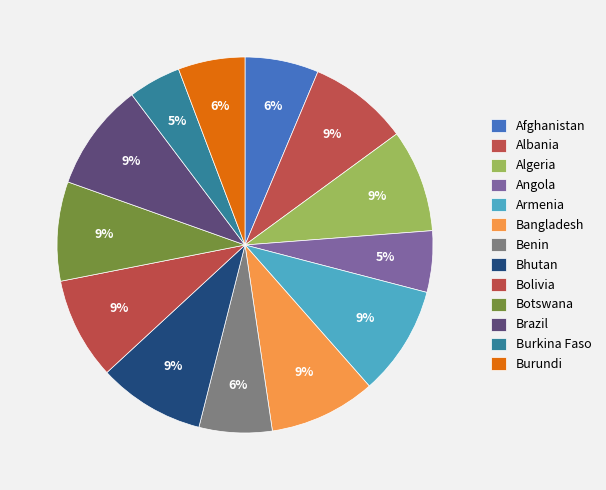

How many segments does this pie chart have?

13